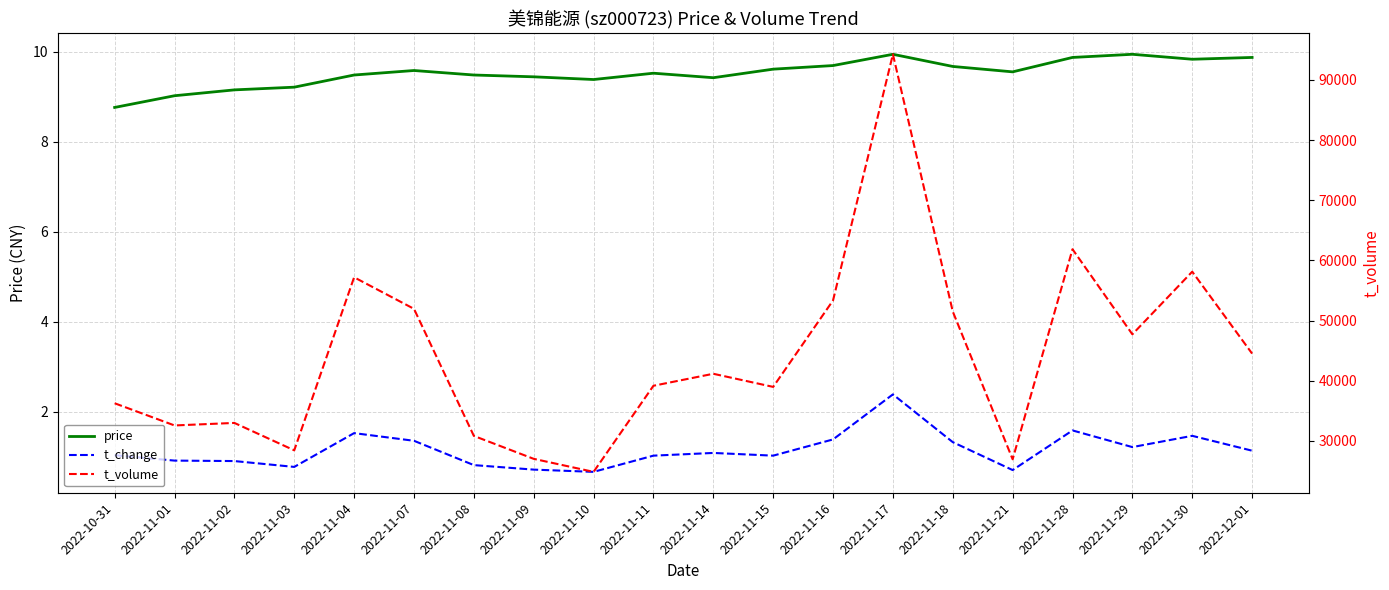

What is the spread (max minus min) of values at 2022-11-10?

24867.3